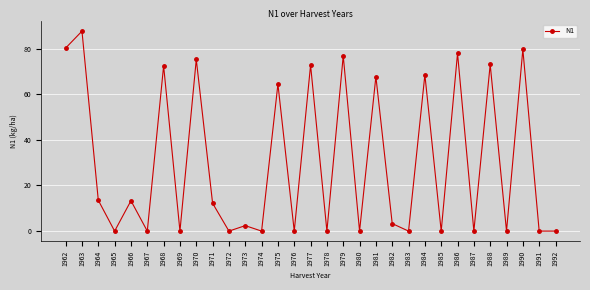

What is the average value?

30.3